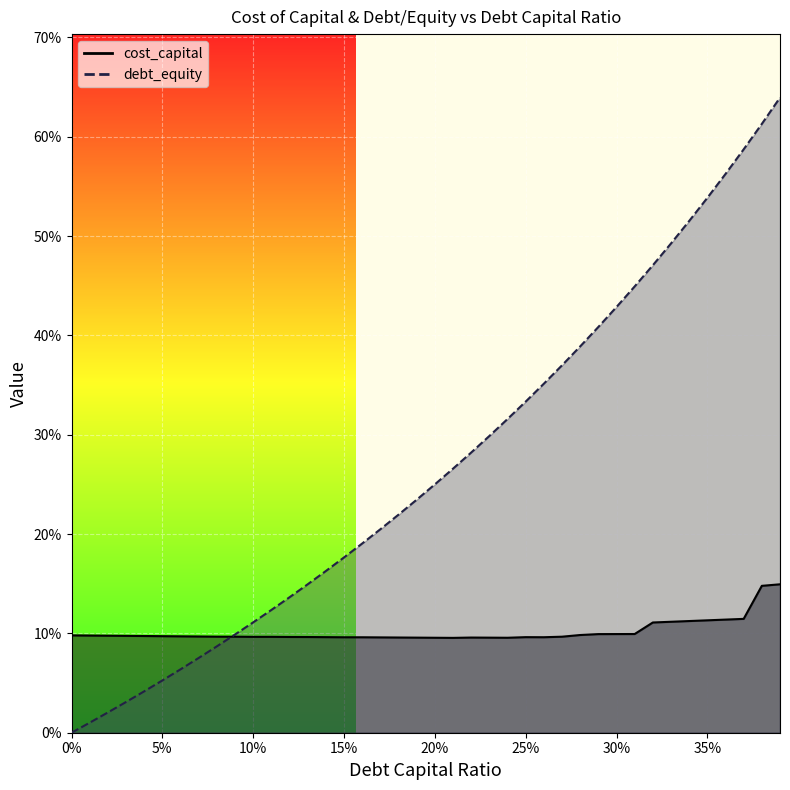

Count the number of data series in this chart.

2